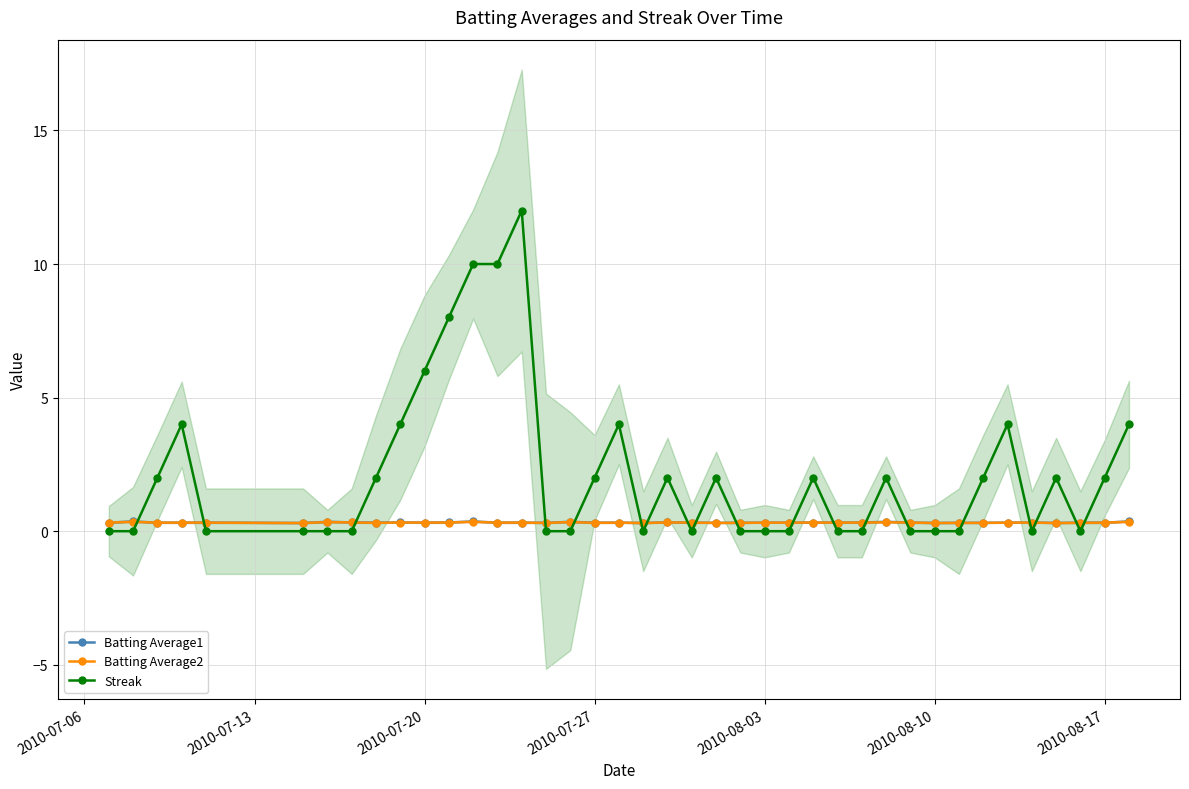

How many lines are shown in the chart?

3